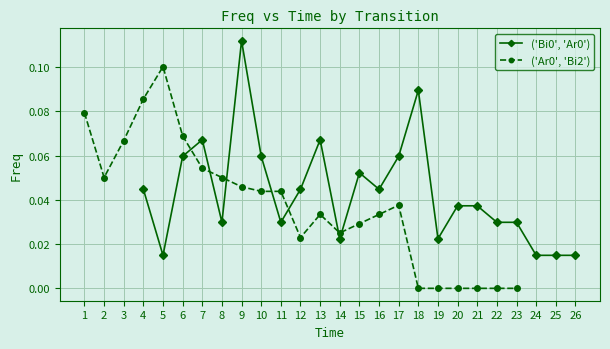

How many series are shown in this chart?

2